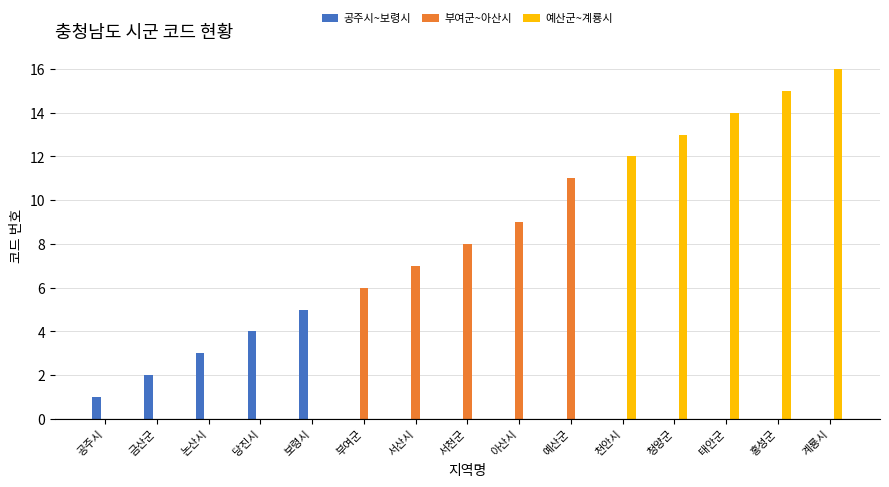

What is the sum of the 예산군~계룡시 values at 아산시 and 청양군?

13